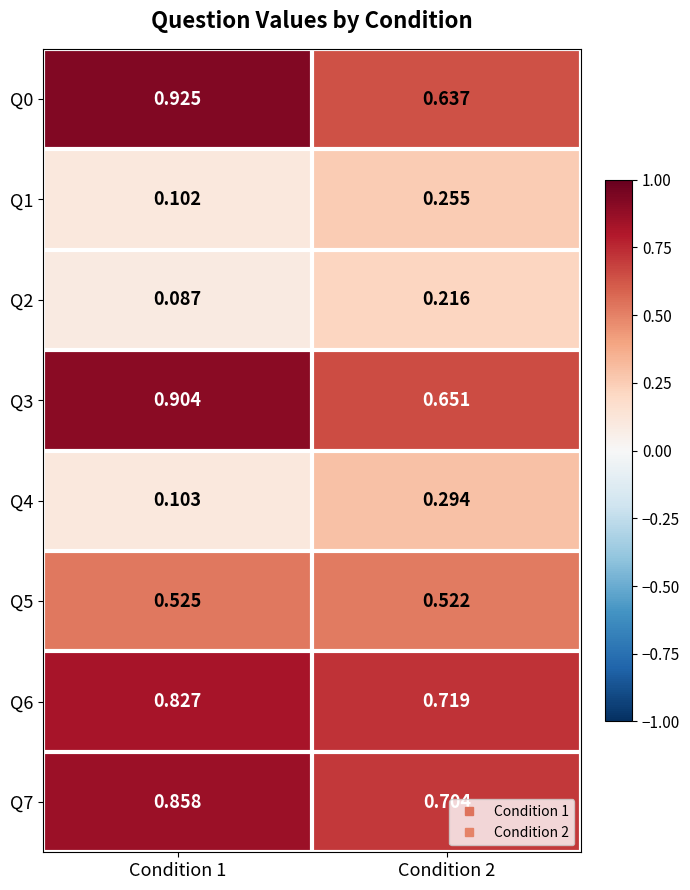

Is the value of Q0 at Condition 2 greater than the value of Q2 at Condition 2?

Yes